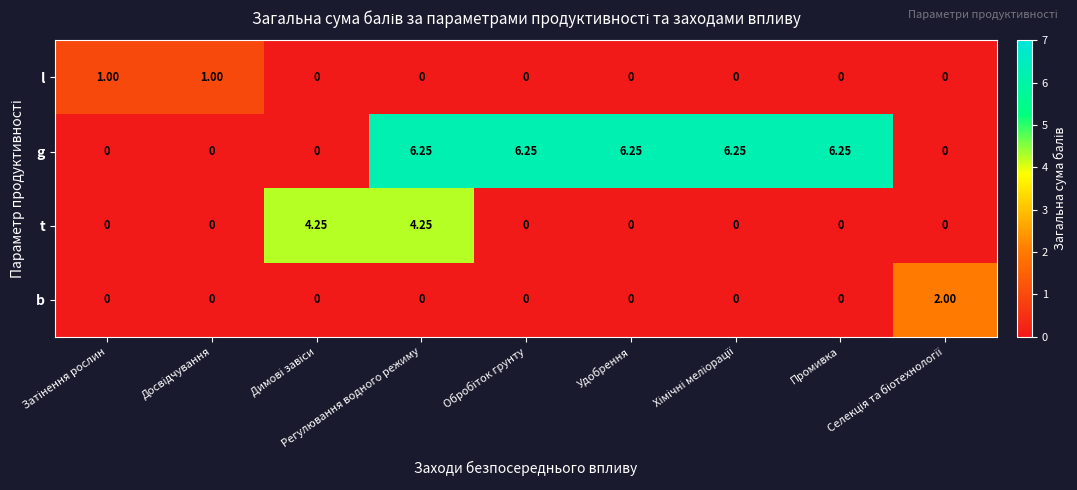

Which series has the largest total across all categories?

g